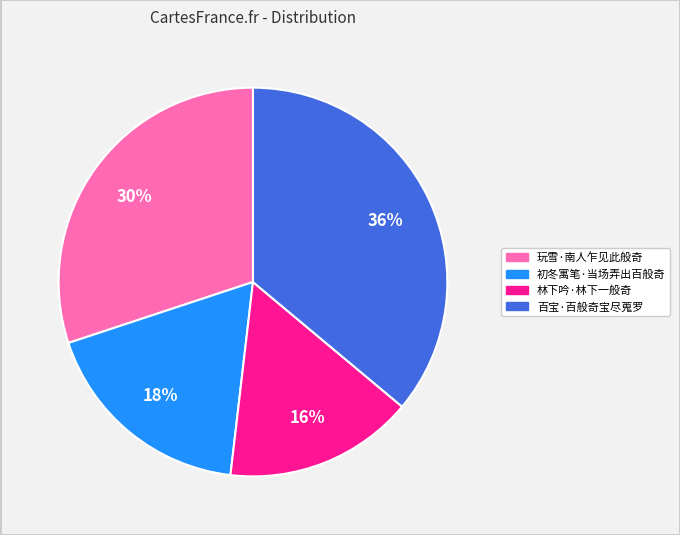

Rank the categories by value from lowest to highest.

林下吟·林下一般奇, 初冬寓笔·当场弄出百般奇, 玩雪·南人乍见此般奇, 百宝·百般奇宝尽蒐罗